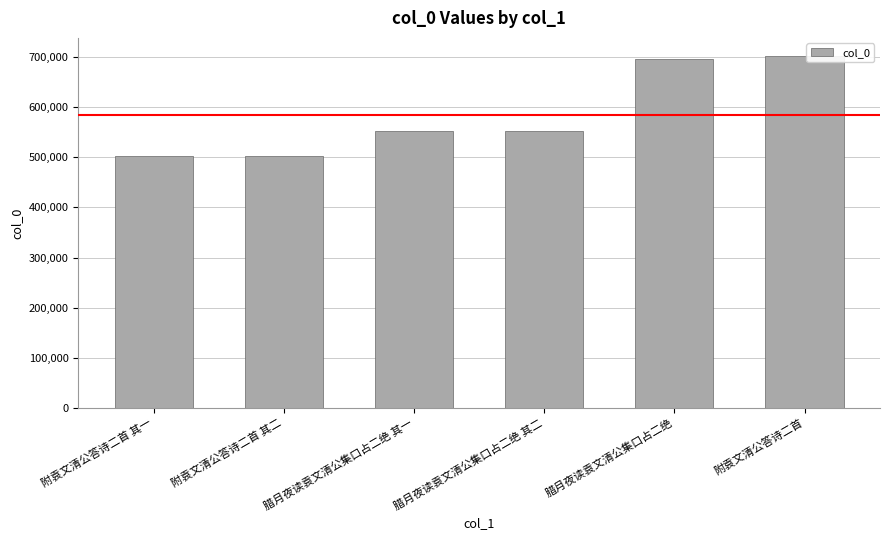

What is the label of the 2nd bar from the left?

附袁文清公答诗二首 其二